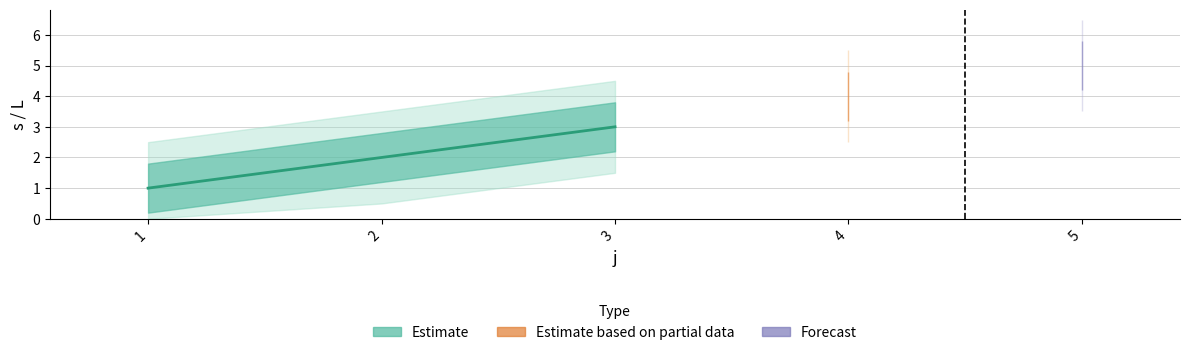

At which label does s first exceed 3?

4